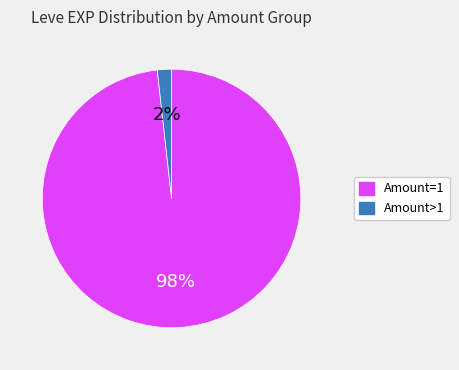

Which slice is the largest?

Amount=1